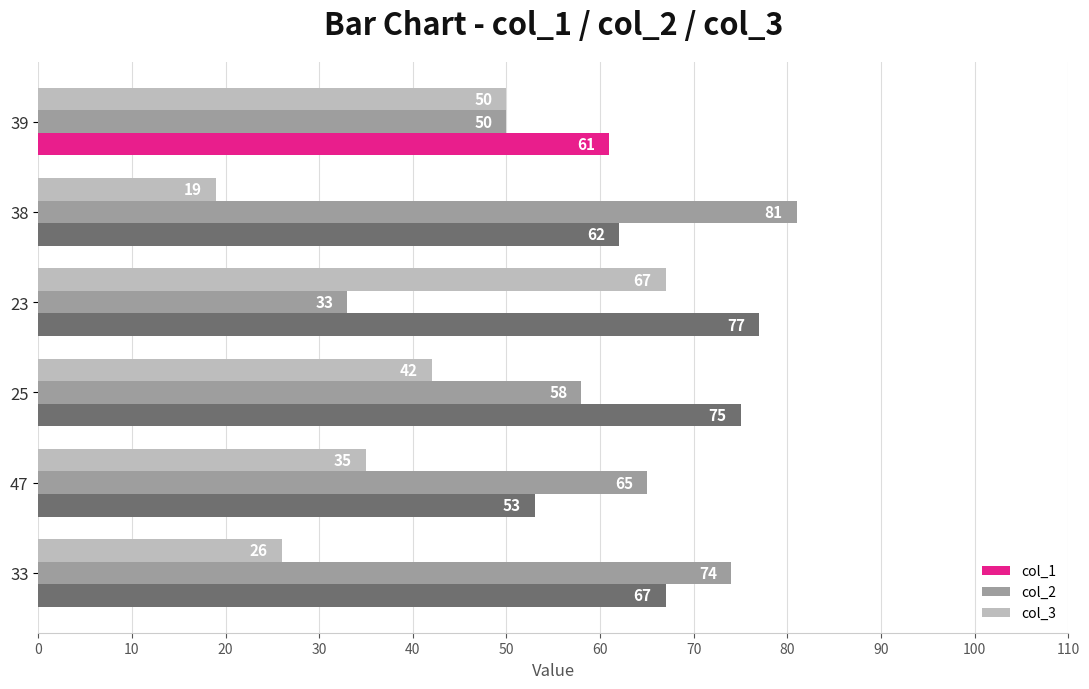

What is the sum of the col_1 values at 25 and 39?

136